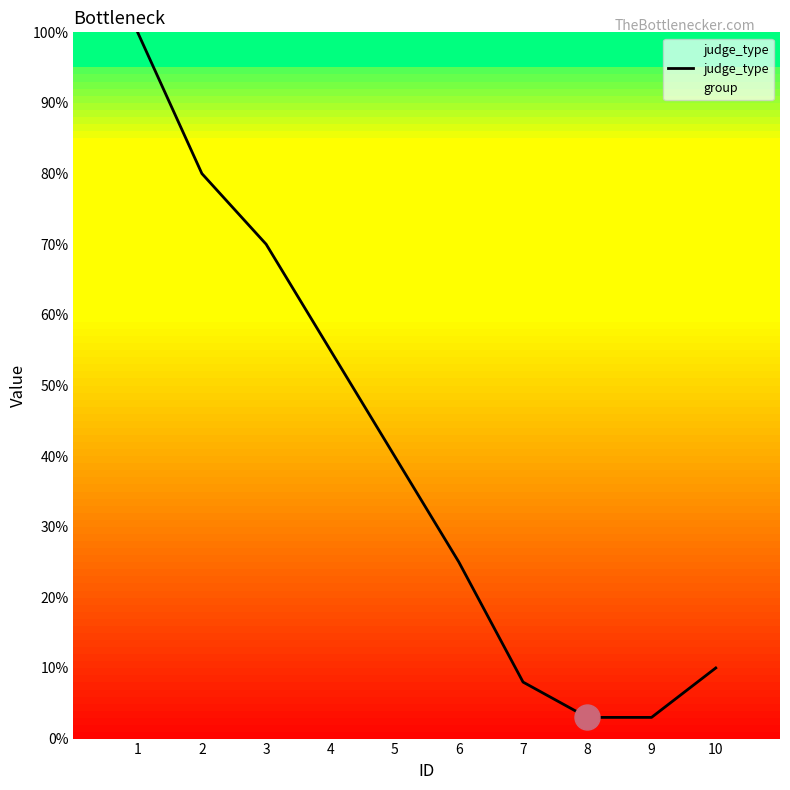

What is the difference between the maximum and second lowest values?

97